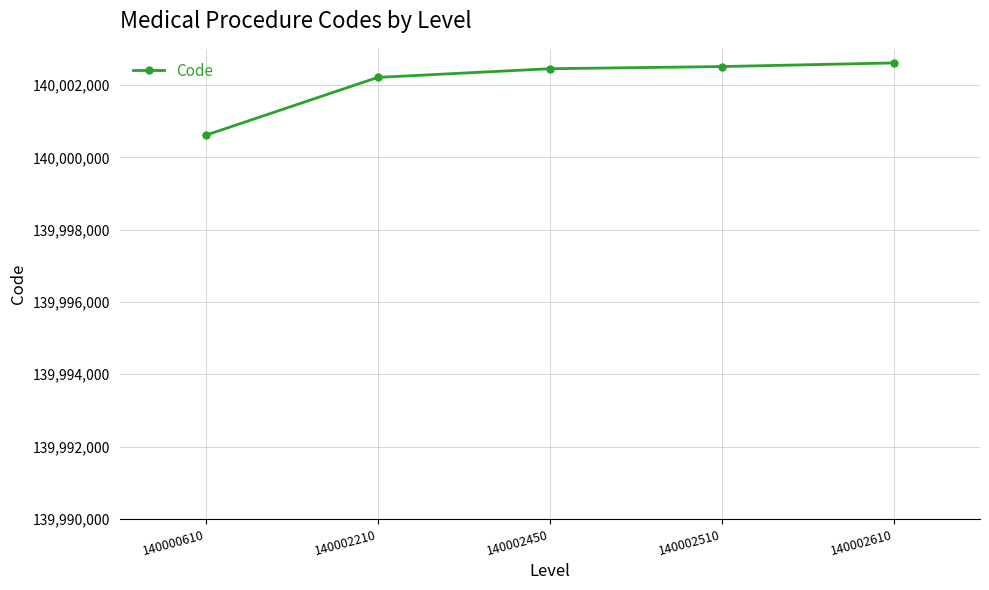

Approximately how many times larger is the value at 140000610 compared to 140002510?

1.0